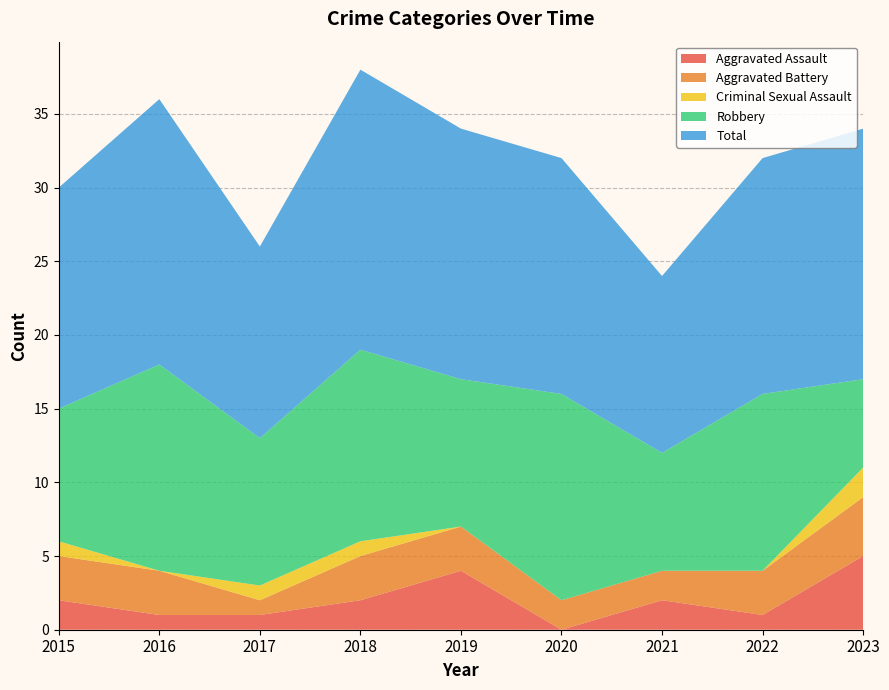

Reading right to left, transcribe all the data shown in this chart.

Aggravated Assault: 2023=5	2022=1	2021=2	2020=0	2019=4	2018=2	2017=1	2016=1	2015=2
Aggravated Battery: 2023=4	2022=3	2021=2	2020=2	2019=3	2018=3	2017=1	2016=3	2015=3
Criminal Sexual Assault: 2023=2	2022=0	2021=0	2020=0	2019=0	2018=1	2017=1	2016=0	2015=1
Robbery: 2023=6	2022=12	2021=8	2020=14	2019=10	2018=13	2017=10	2016=14	2015=9
Total: 2023=17	2022=16	2021=12	2020=16	2019=17	2018=19	2017=13	2016=18	2015=15